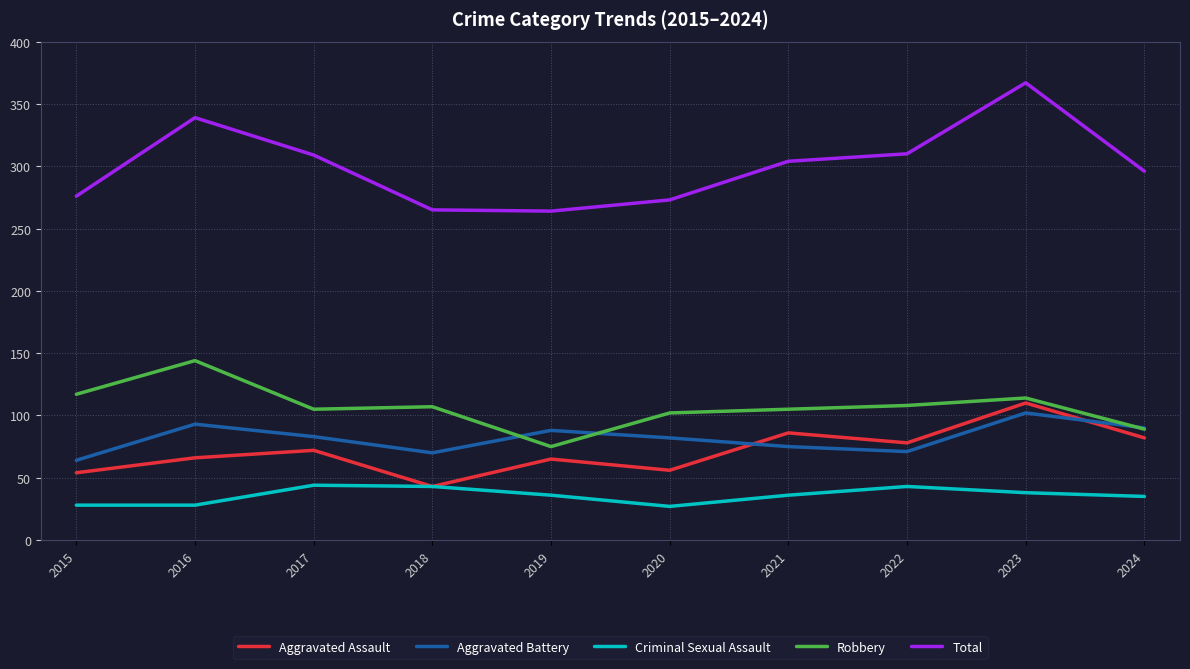

True or false: Robbery has more than 1 interior local peaks.

True